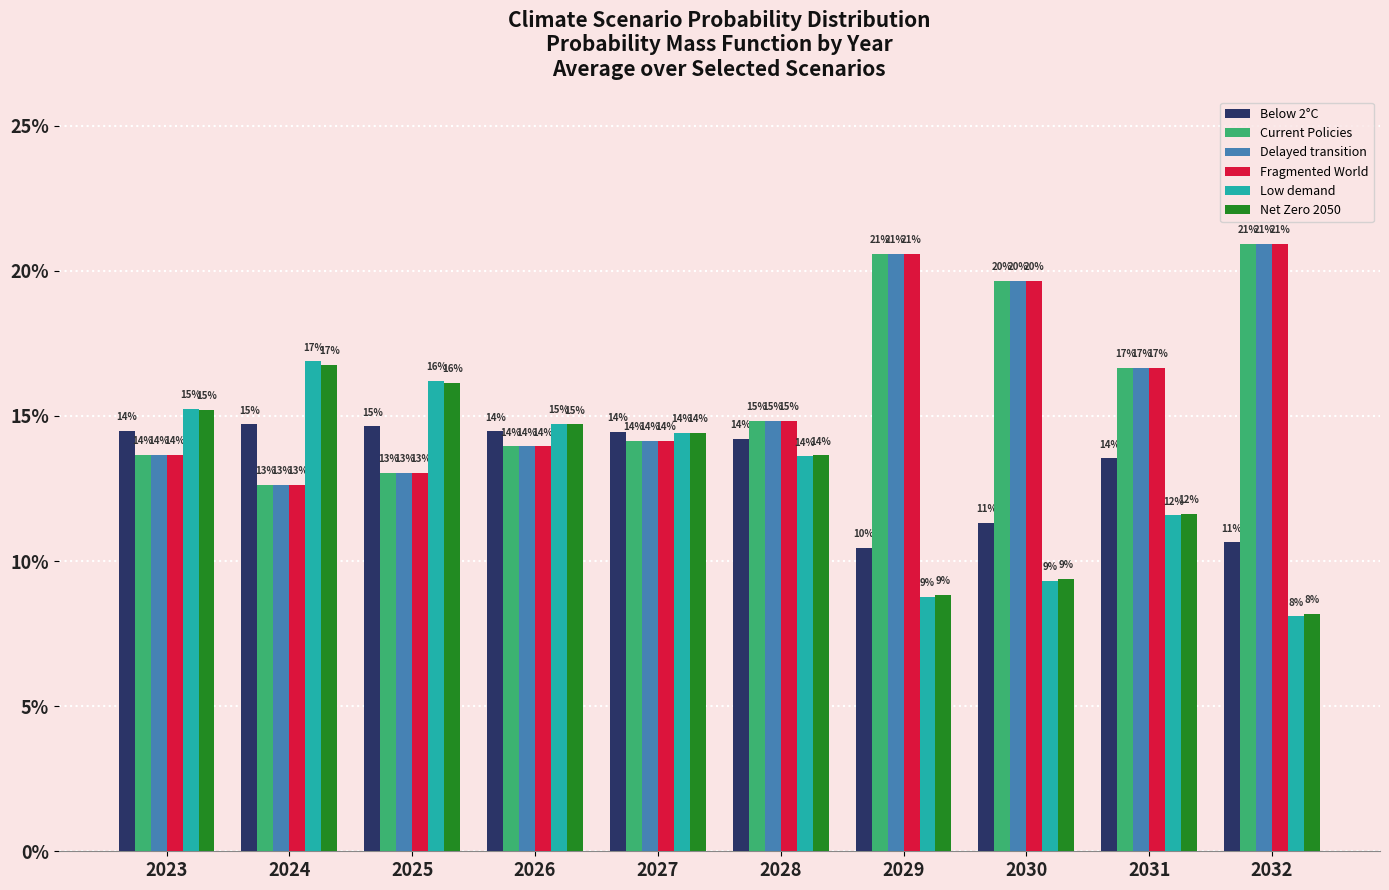

The value of Below 2°C at 2027 is 0.0. True or false?

False